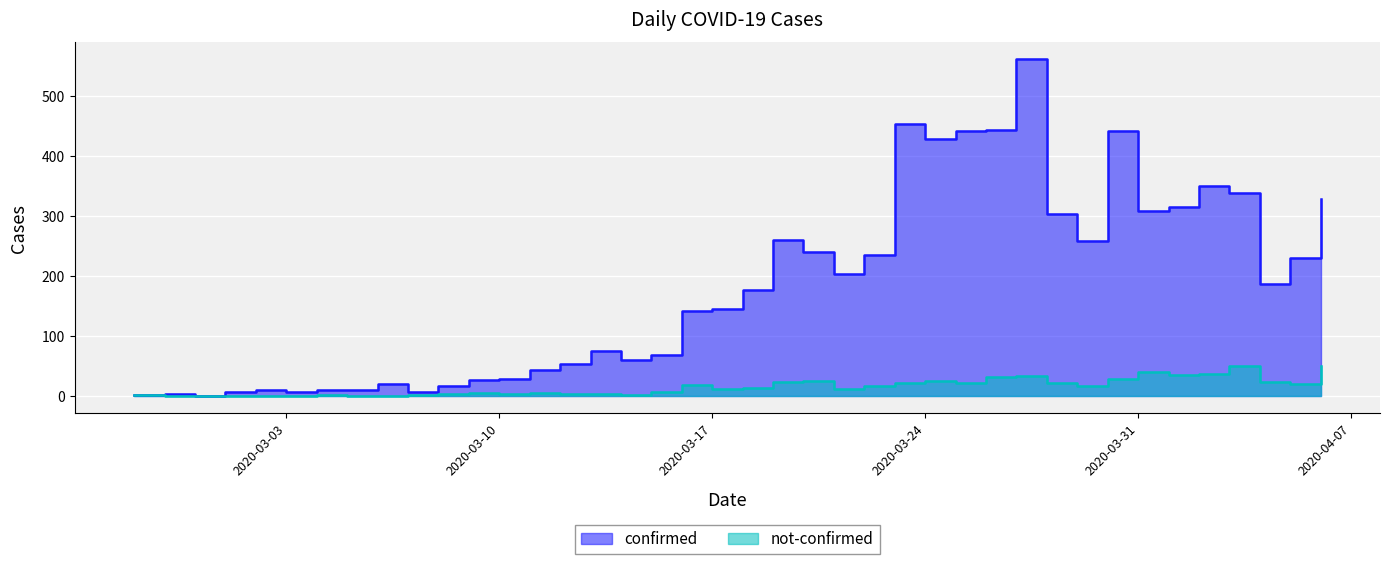

Reading right to left, what are all the values shown in this chart?

confirmed: 2020-04-06=329	2020-04-05=230	2020-04-04=187	2020-04-03=339	2020-04-02=350	2020-04-01=316	2020-03-31=309	2020-03-30=442	2020-03-29=258	2020-03-28=303	2020-03-27=562	2020-03-26=443	2020-03-25=442	2020-03-24=428	2020-03-23=454	2020-03-22=236	2020-03-21=204	2020-03-20=241	2020-03-19=261	2020-03-18=177	2020-03-17=145	2020-03-16=142	2020-03-15=69	2020-03-14=61	2020-03-13=76	2020-03-12=54	2020-03-11=44	2020-03-10=29	2020-03-09=28	2020-03-08=18	2020-03-07=7	2020-03-06=21	2020-03-05=11	2020-03-04=10	2020-03-03=8	2020-03-02=10	2020-03-01=7	2020-02-29=1	2020-02-28=4	2020-02-27=2
not-confirmed: 2020-04-06=51	2020-04-05=21	2020-04-04=24	2020-04-03=51	2020-04-02=37	2020-04-01=36	2020-03-31=40	2020-03-30=29	2020-03-29=17	2020-03-28=23	2020-03-27=34	2020-03-26=32	2020-03-25=22	2020-03-24=25	2020-03-23=23	2020-03-22=18	2020-03-21=13	2020-03-20=25	2020-03-19=24	2020-03-18=14	2020-03-17=12	2020-03-16=19	2020-03-15=8	2020-03-14=3	2020-03-13=4	2020-03-12=4	2020-03-11=5	2020-03-10=4	2020-03-09=5	2020-03-08=4	2020-03-07=3	2020-03-06=1	2020-03-05=1	2020-03-04=3	2020-03-03=0	2020-03-02=1	2020-03-01=1	2020-02-29=0	2020-02-28=0	2020-02-27=2